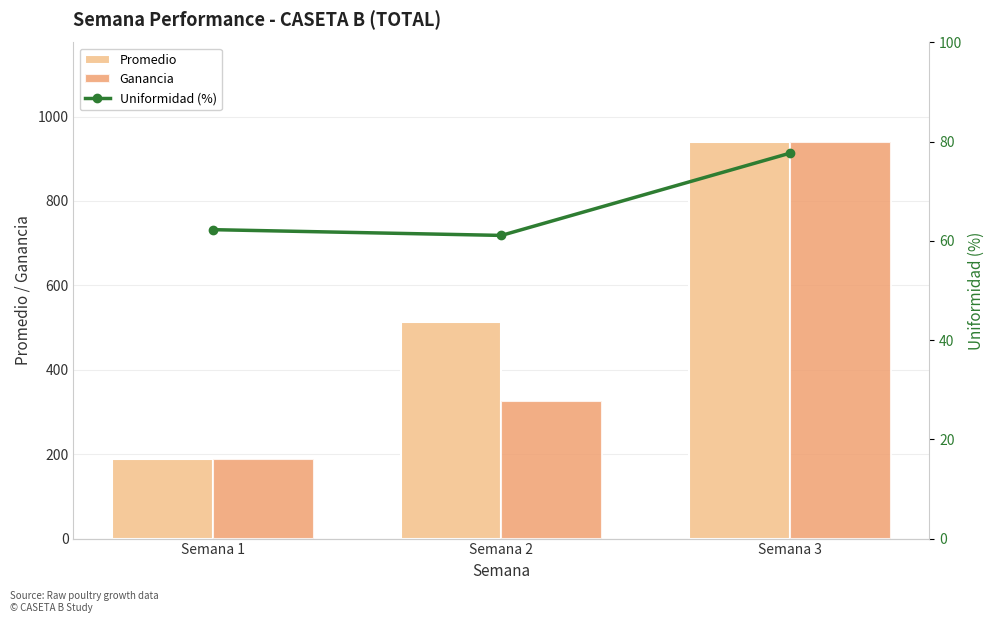

What is the difference between the maximum and minimum values in the Promedio series?

751.4